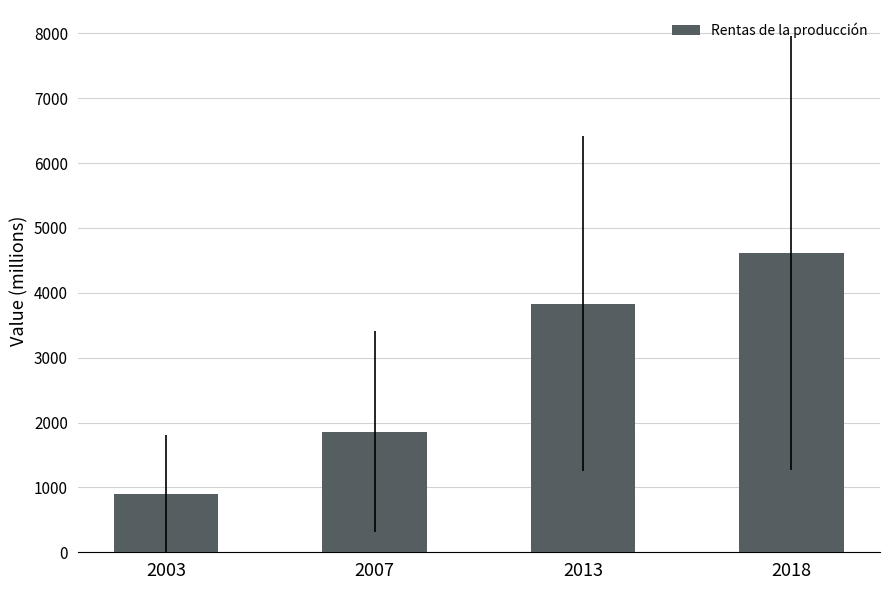

What is the sum of the values at 2003 and 2018?

5517